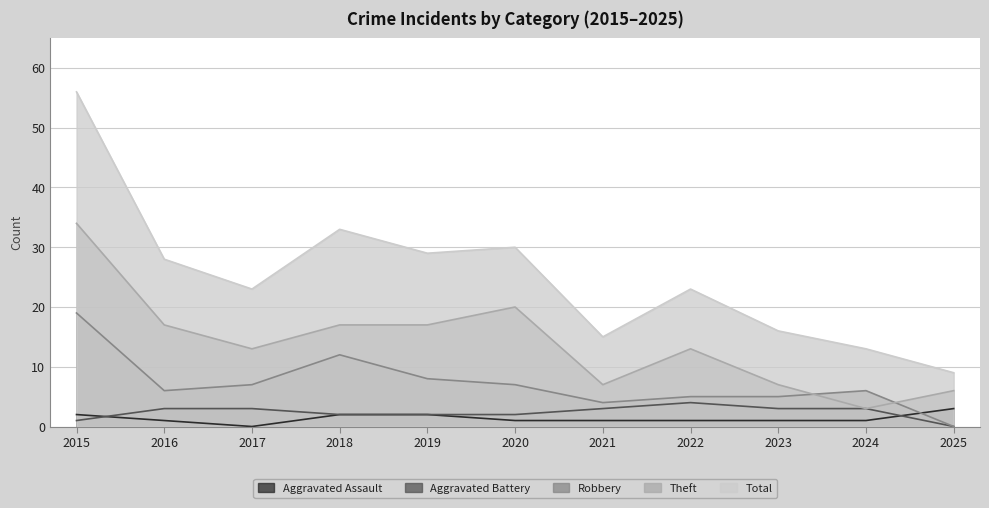

Rank the series by their maximum value, from lowest to highest.

Aggravated Assault, Aggravated Battery, Robbery, Theft, Total